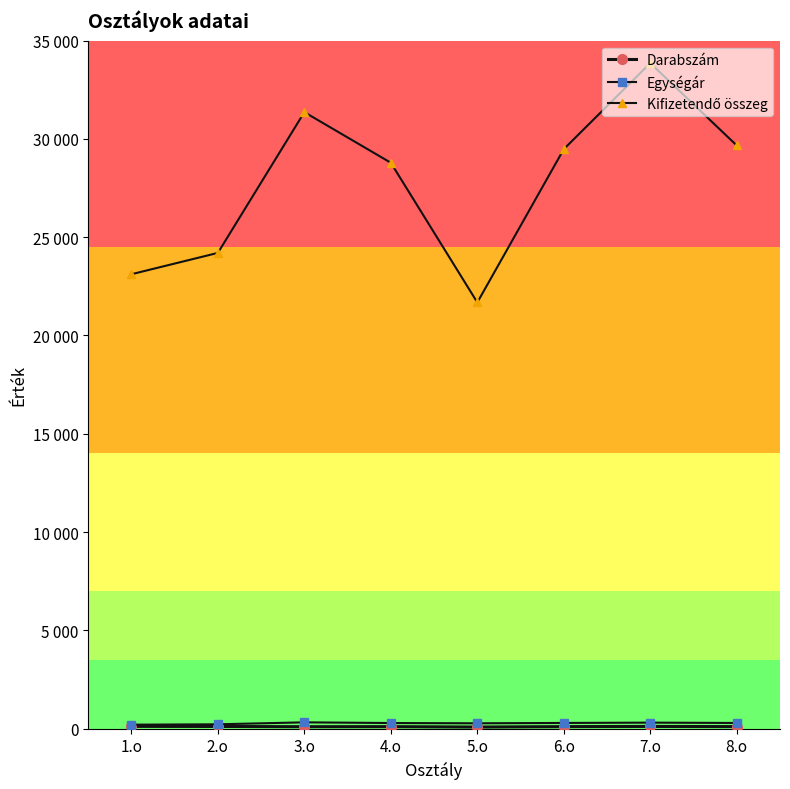

True or false: Kifizetendő összeg and Egységár cross at least once.

False